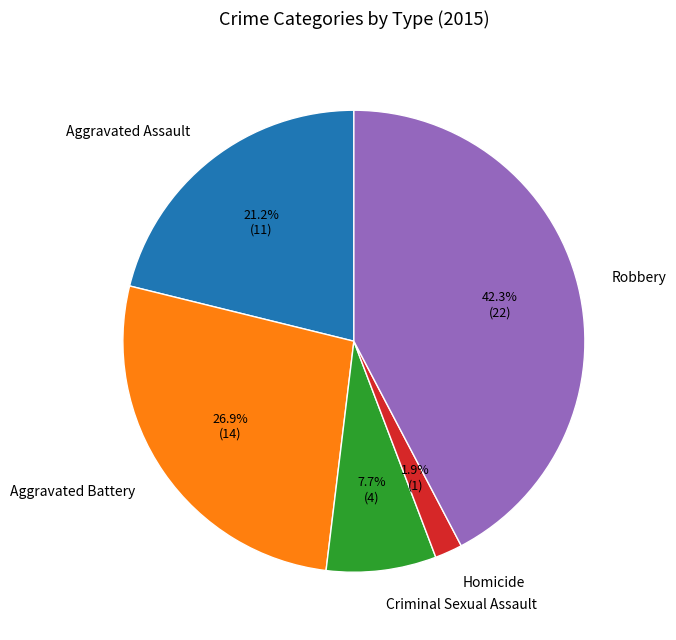

Does any single category account for the majority?

No